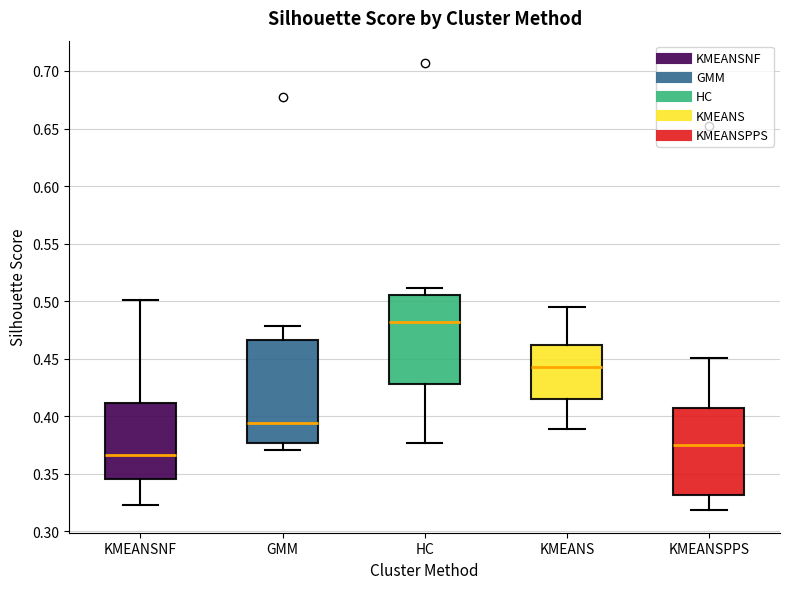

Which box's median line is the lowest?

KMEANSNF